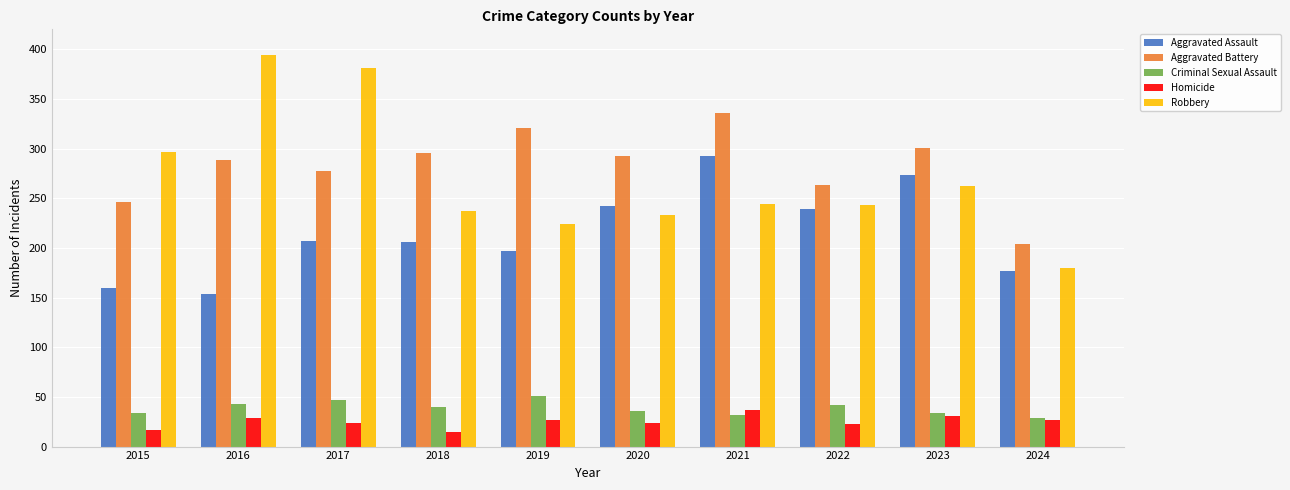

At how many categories does at least one series exceed 95?

10